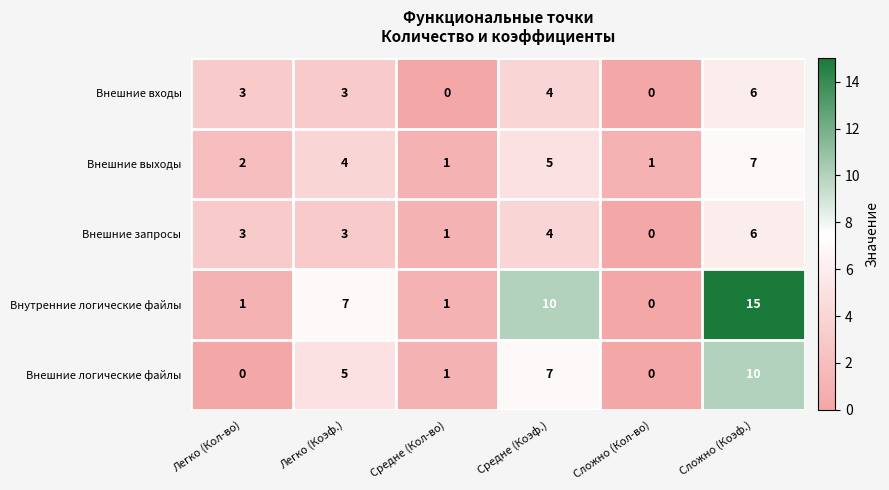

How many Внешние логические файлы values are between 0 and 7?

5